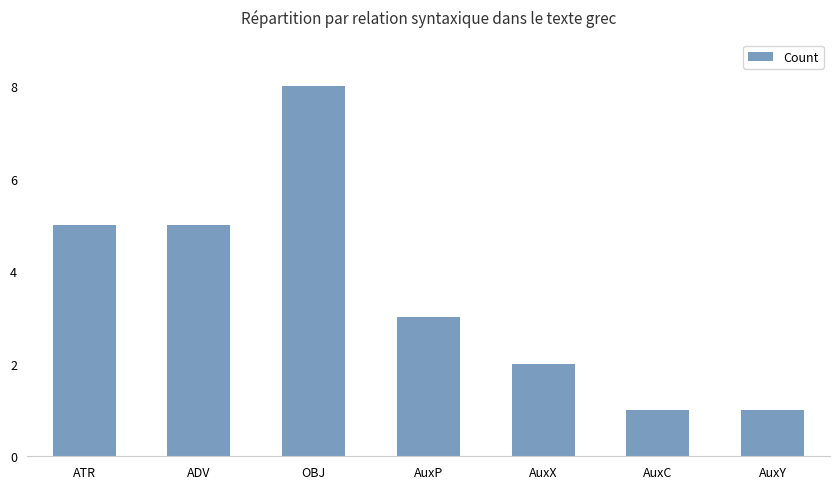

What is the difference between the maximum and minimum values?

7